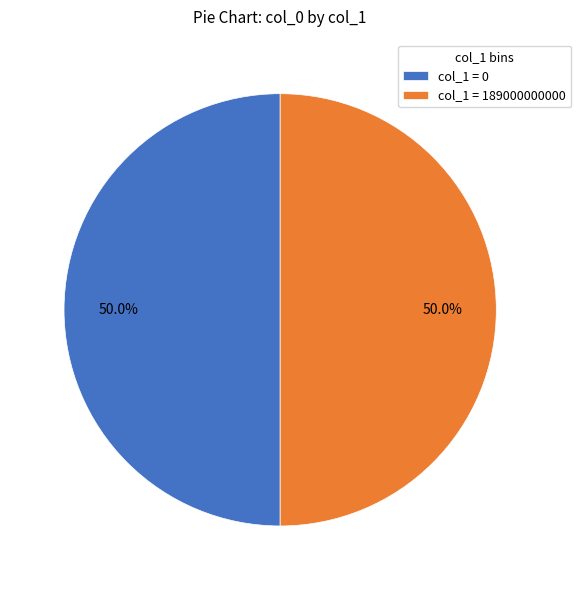

What percentage do col_1 = 0 and col_1 = 189000000000 together represent?

100.0%